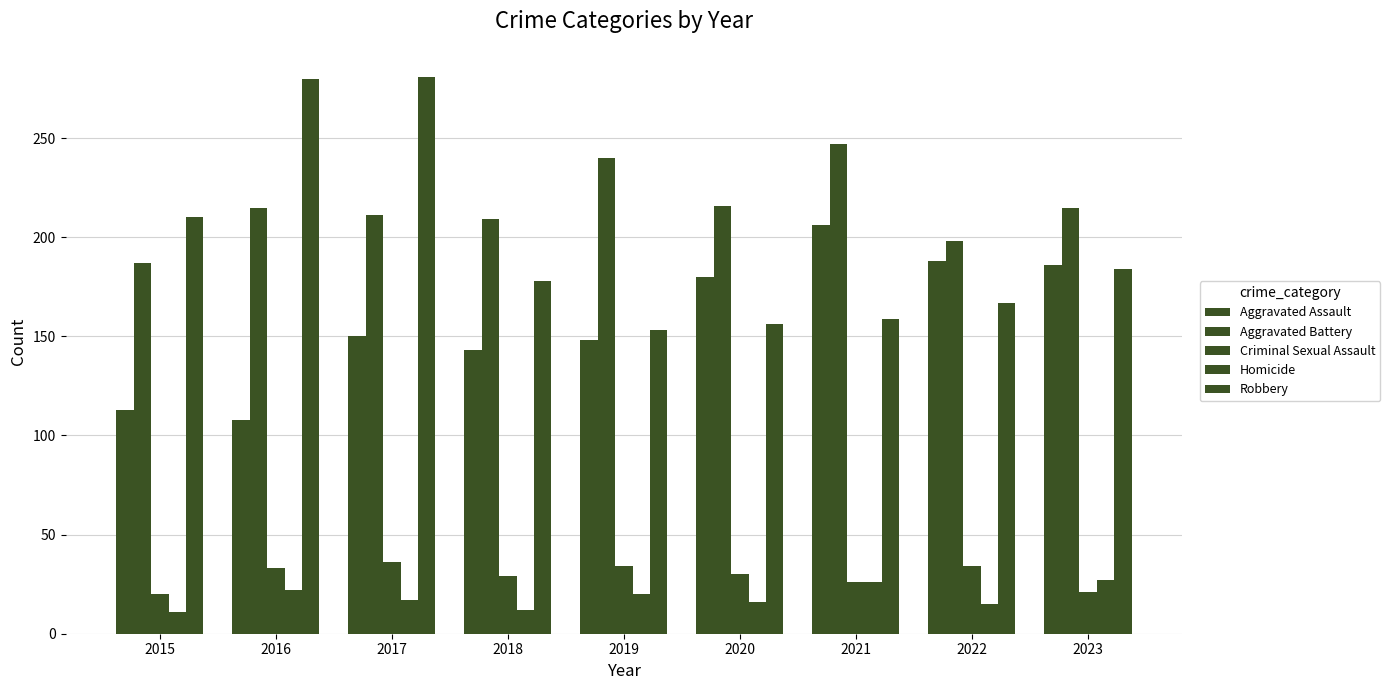

What is the minimum value shown in the chart?

11